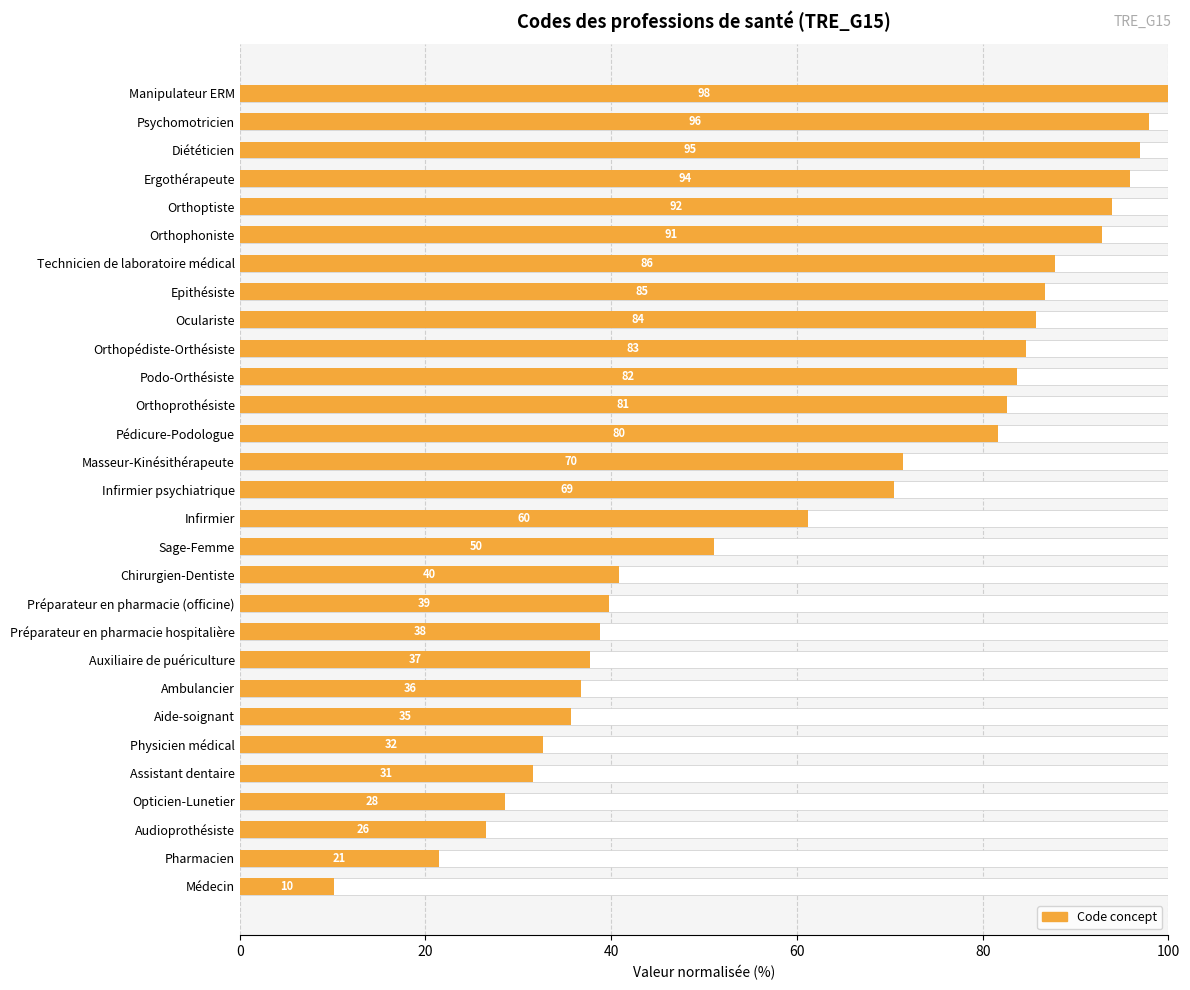

What is the difference between the second highest and minimum values?

87.8